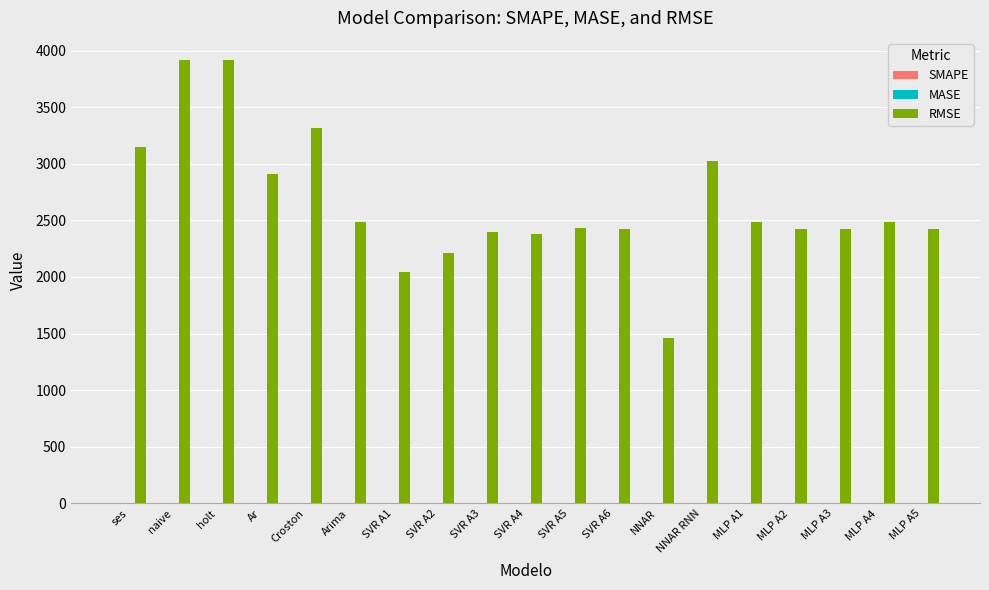

True or false: RMSE has a value of 3148.0 at ses.

True